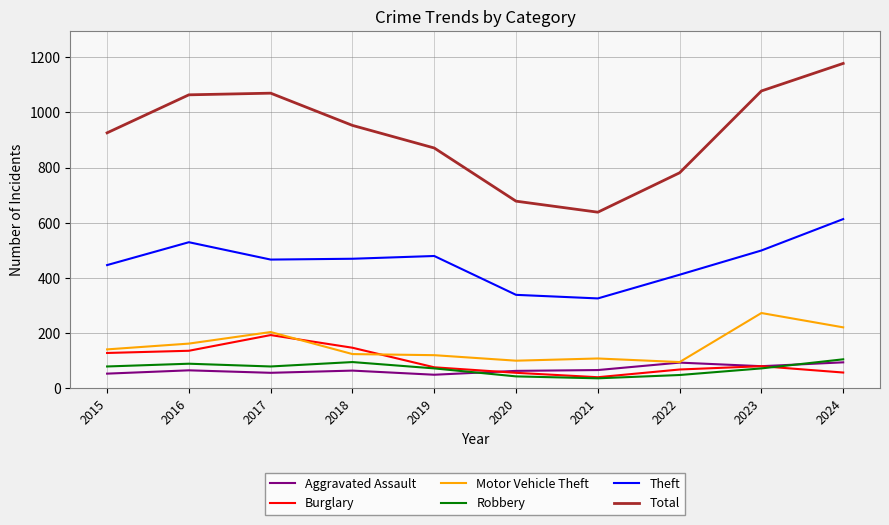

True or false: Aggravated Assault and Theft intersect in this chart.

False